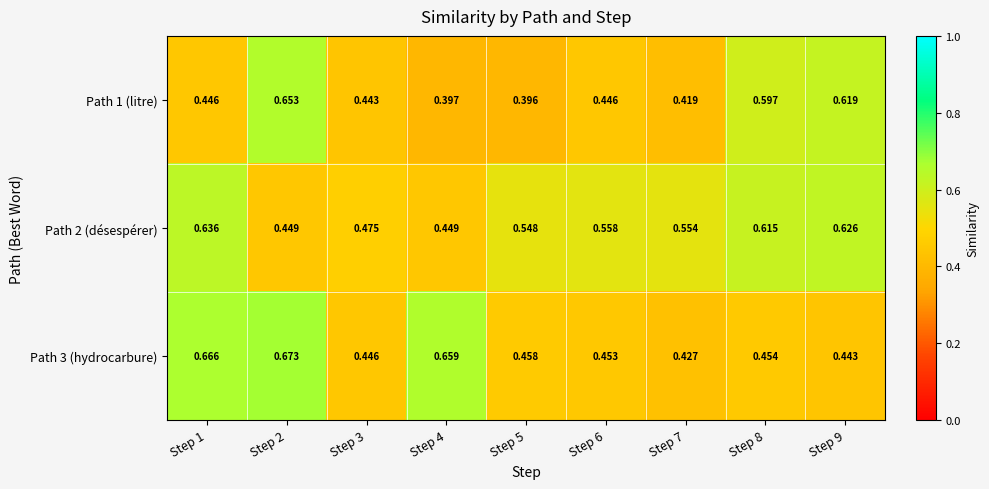

Is the value of Path 1 (litre) at Step 7 greater than the value of Path 2 (désespérer) at Step 8?

No